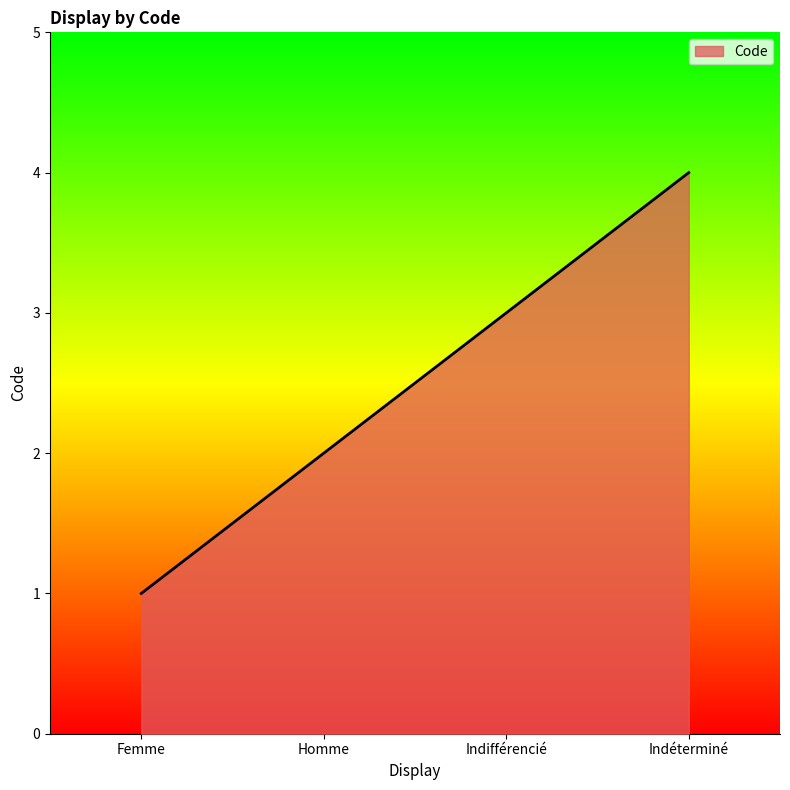

True or false: the data shows 1 at Femme.

True